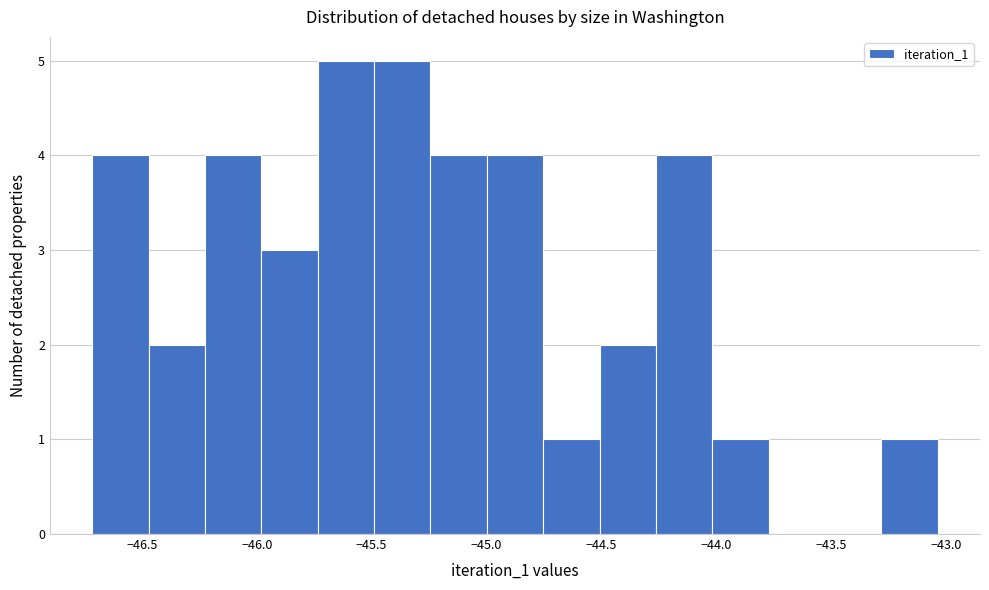

What is the height of the bar covering -45.00 to -44.75 on the x-axis? Neither the bar edges nor the heights are printed on the chart, so give them approximately, as read against the axes.

4